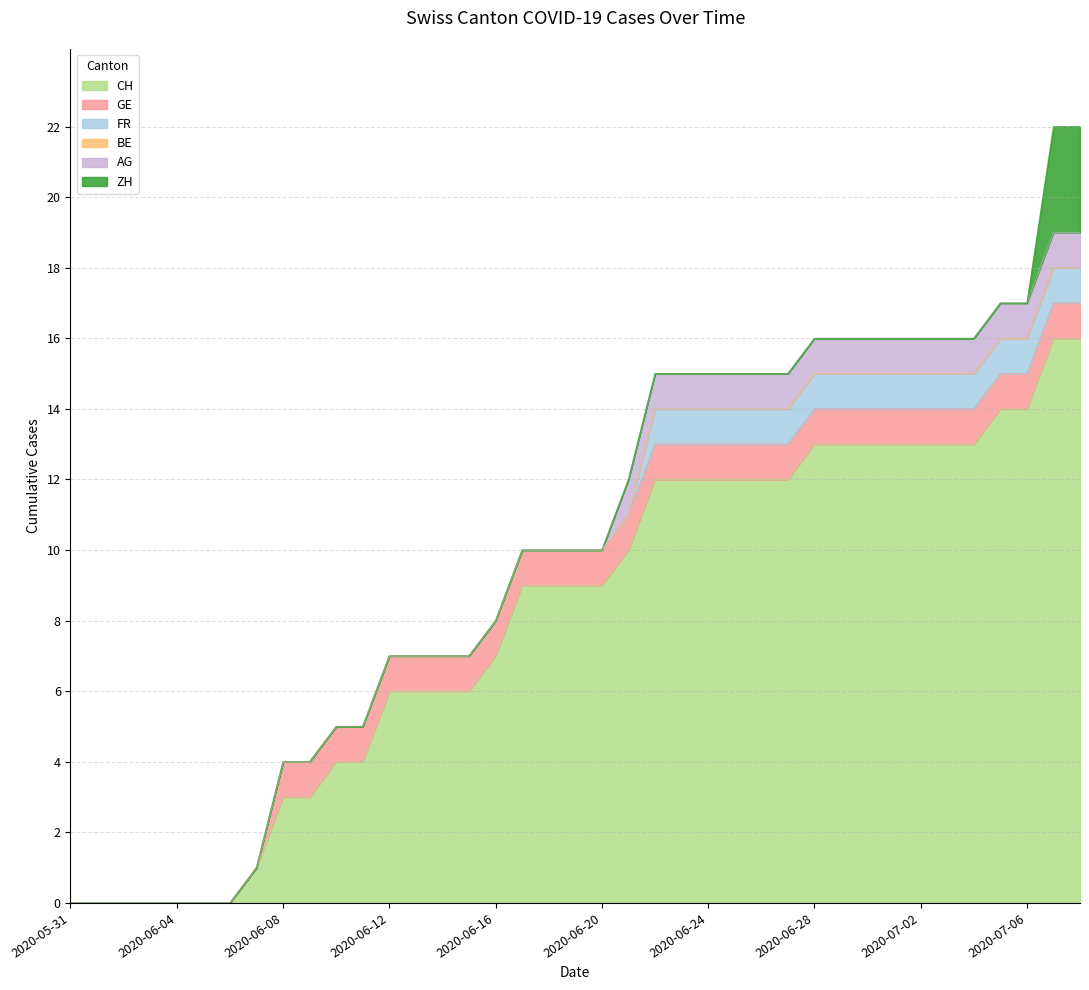

True or false: FR and GE cross at least once.

False